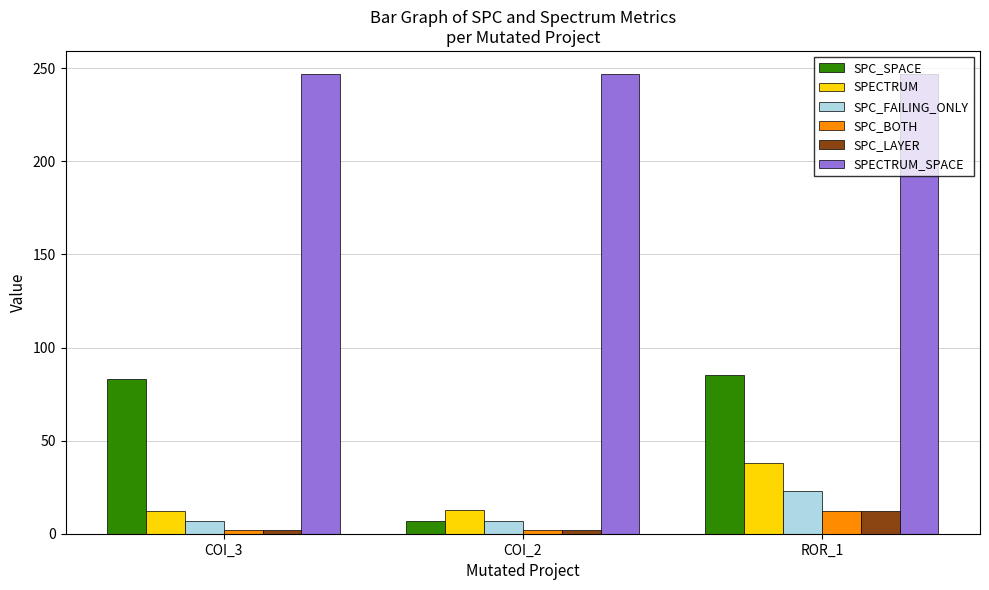

How many series are shown in this chart?

6